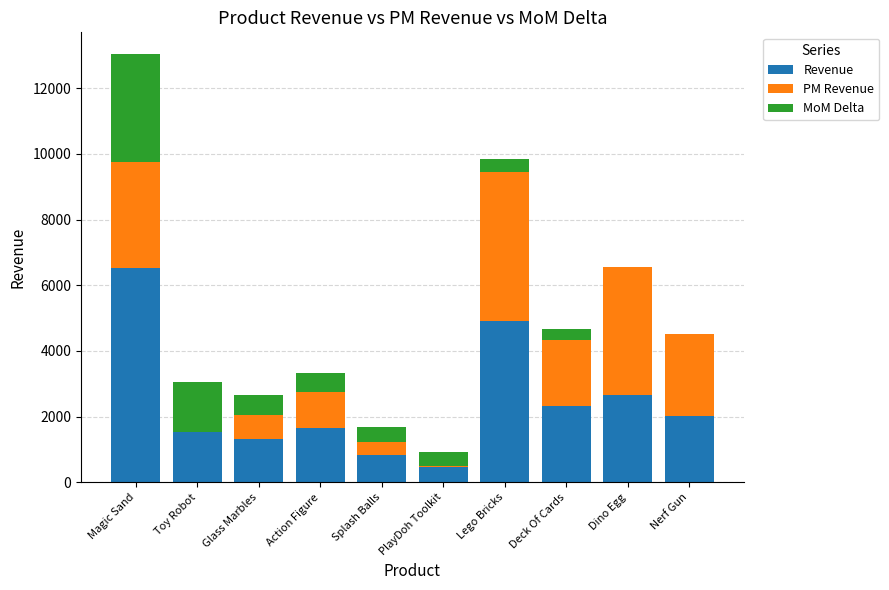

Reading left to right, what are the values for Revenue?

Magic Sand=6523.9	Toy Robot=1533.4	Glass Marbles=1329.8	Action Figure=1663.0	Splash Balls=836.1	PlayDoh Toolkit=469.1	Lego Bricks=4918.8	Deck Of Cards=2334.7	Dino Egg=2659.6	Nerf Gun=2019.0